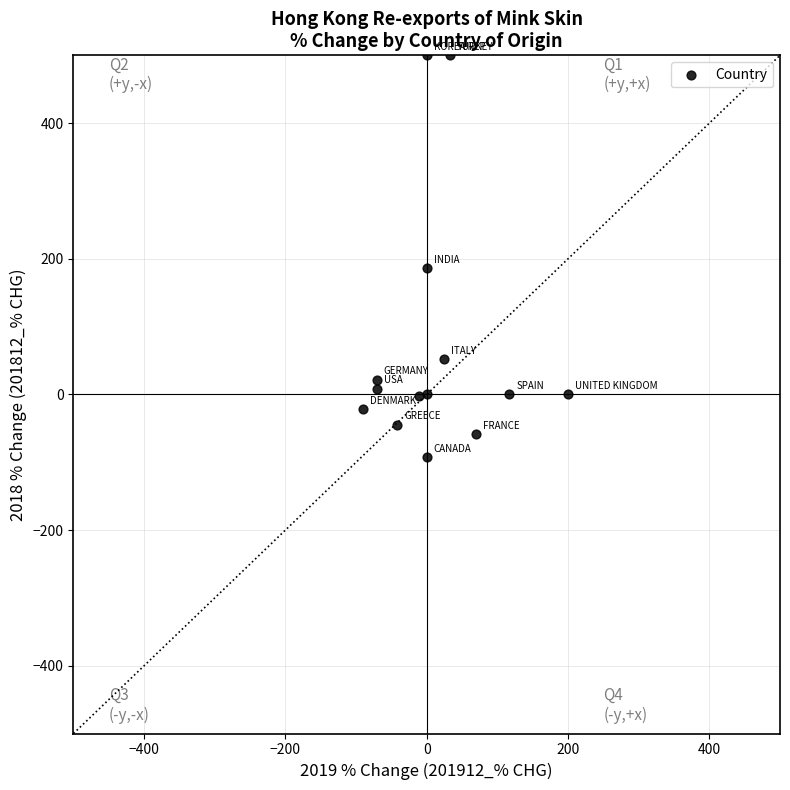

What is the range of X values (max minus min)?

290.7